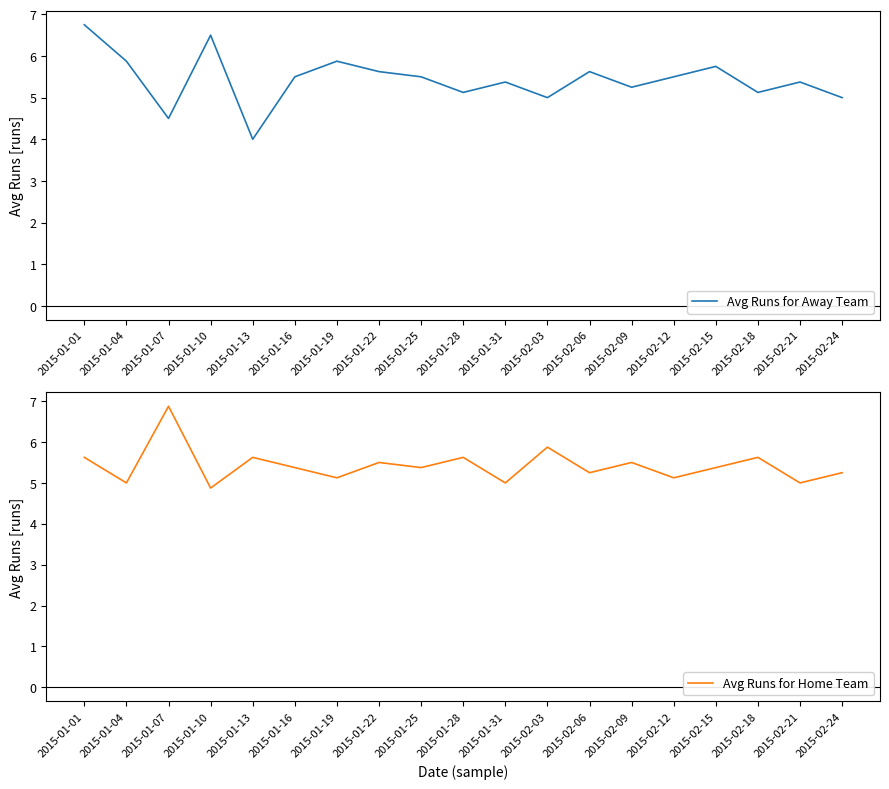

Between 2015-01-22 and 2015-02-24, which series saw the biggest shift?

Avg Runs for Away Team